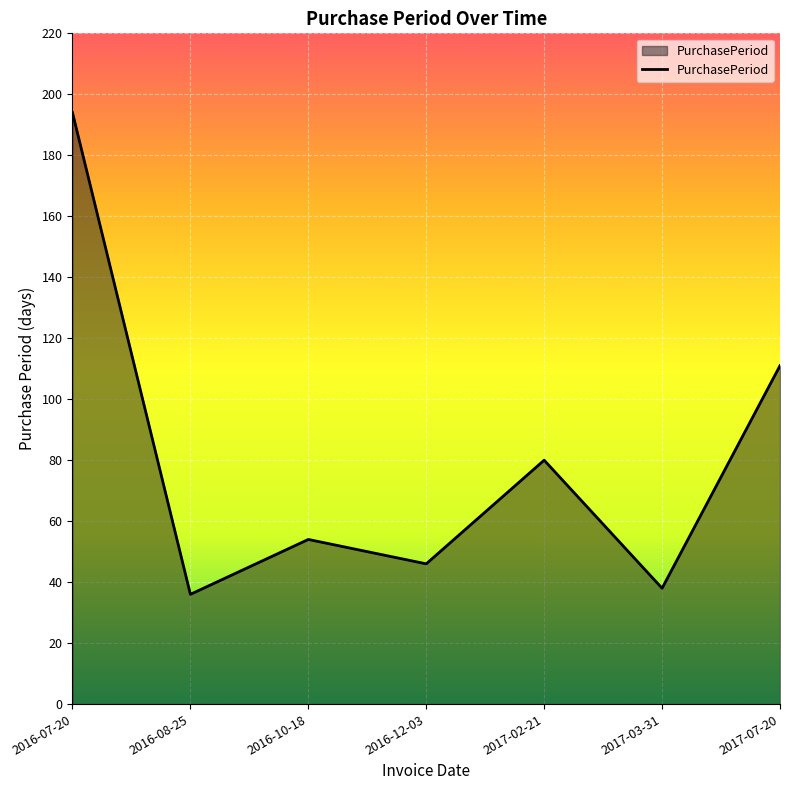

What value does the data have at 2016-07-20, to the nearest 5?

195